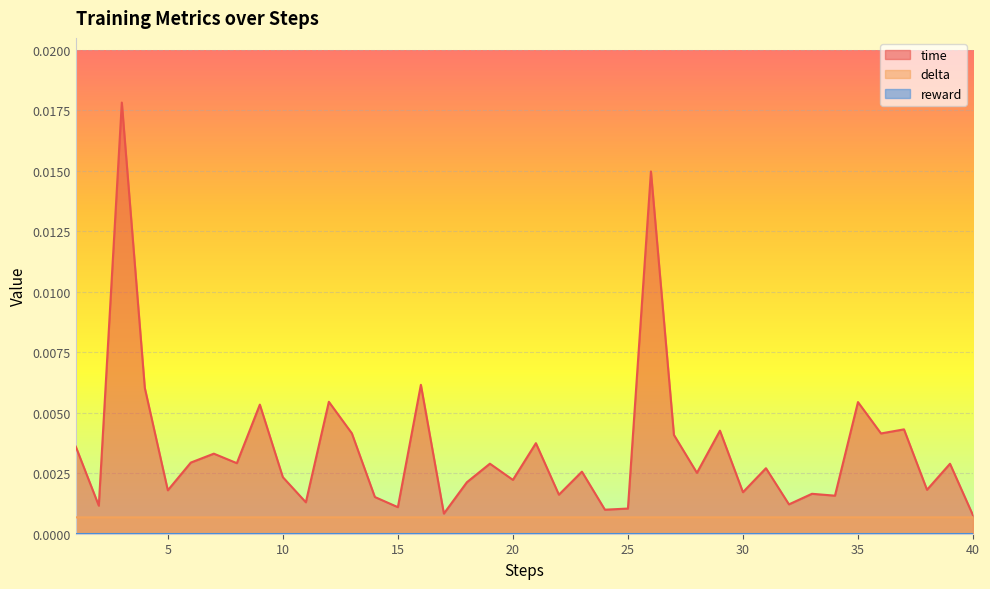

The time series shows 0.0 at 36. True or false?

False